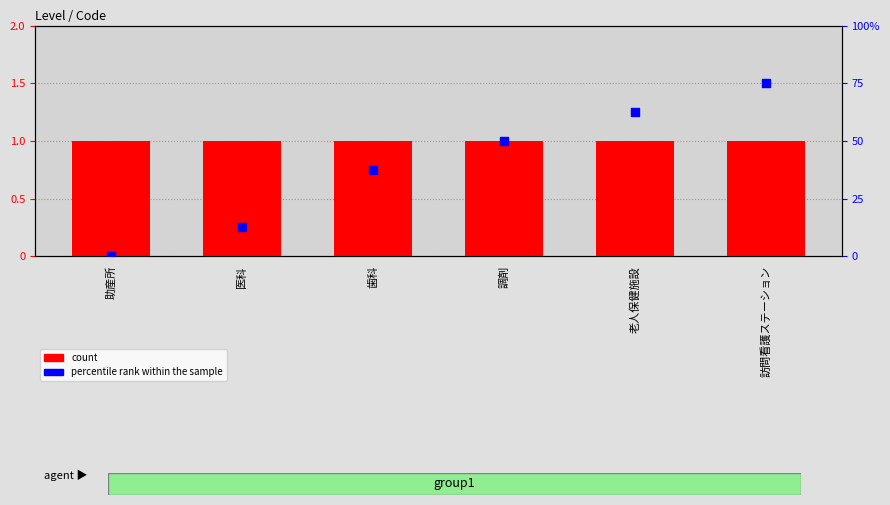

At which category is the sum across all series the highest?

訪問看護ステーション